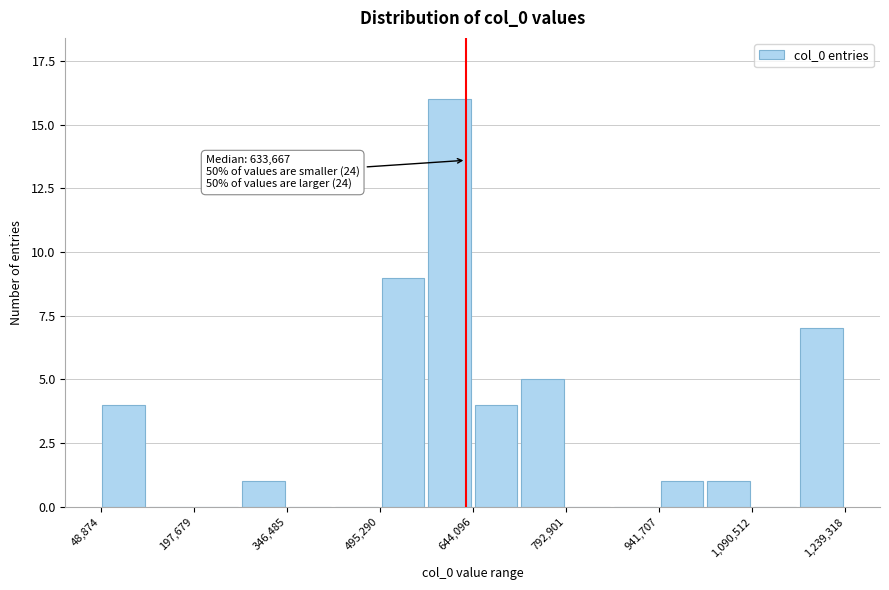

Around what value on the x-axis is the tallest bar? Give the approximate position of its centre, as read against the axis.

600000